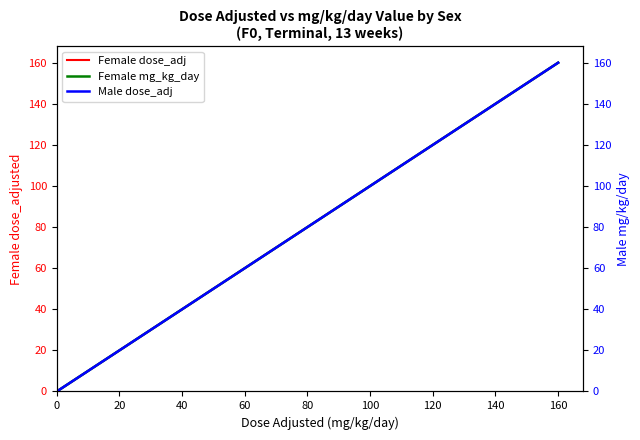

At which label does Male dose_adj first exceed 40?

80